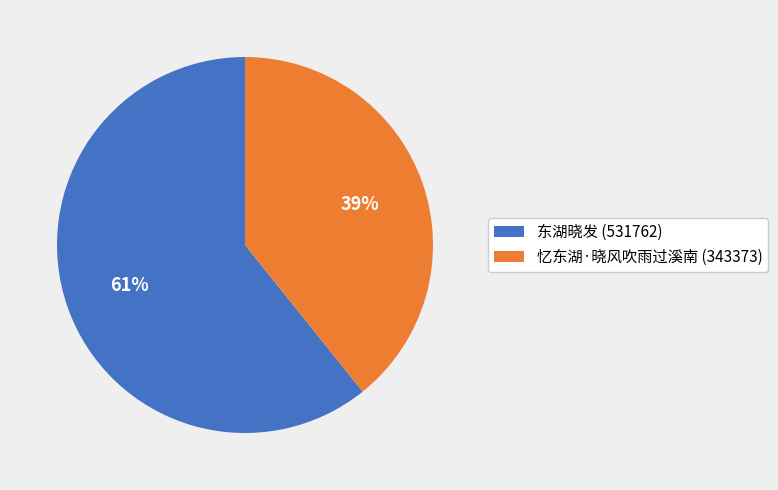

The 忆东湖·晓风吹雨过溪南 (343373) slice represents 39% of the pie. True or false?

True